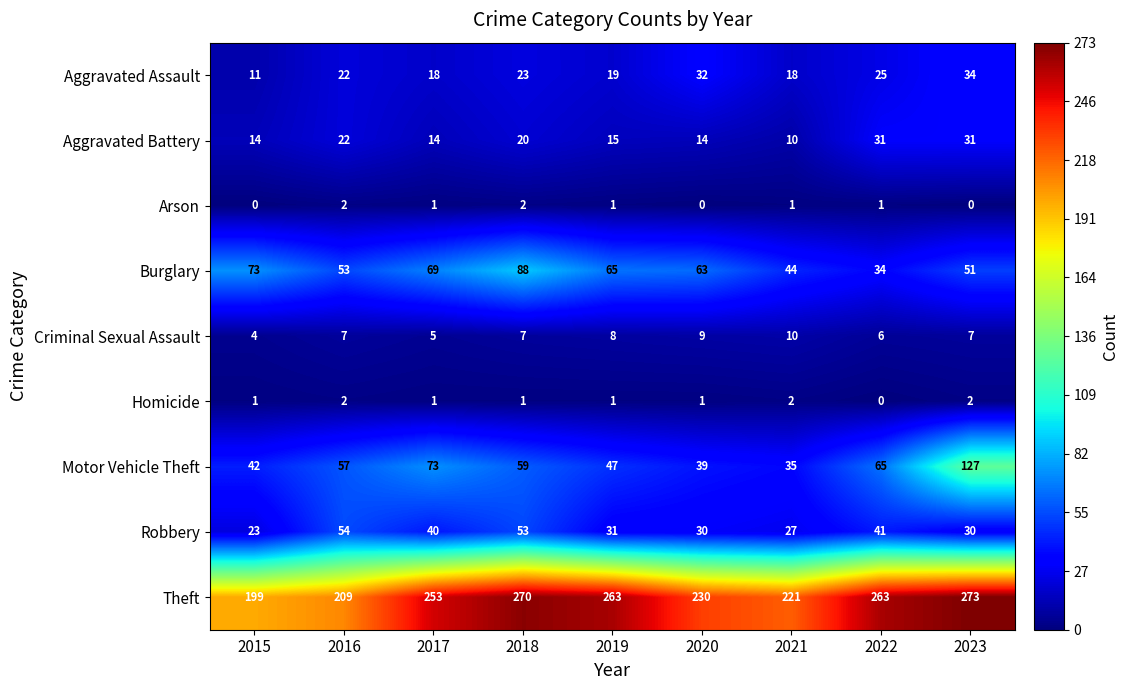

At which category does the chart reach its peak across all series?

2023